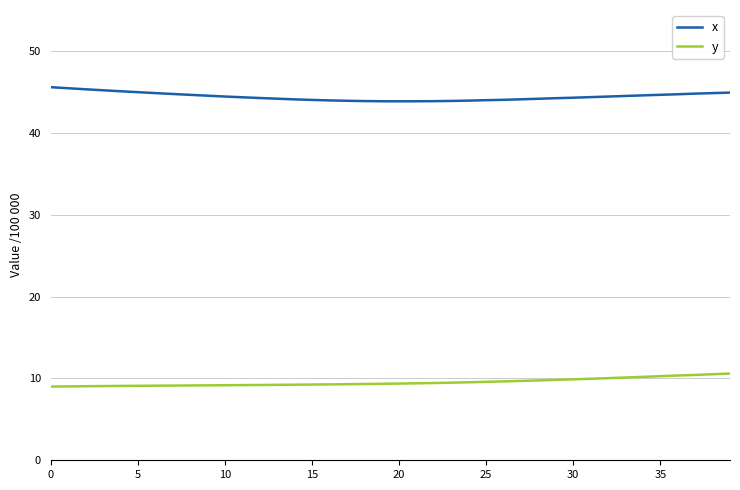

True or false: y and x intersect in this chart.

False